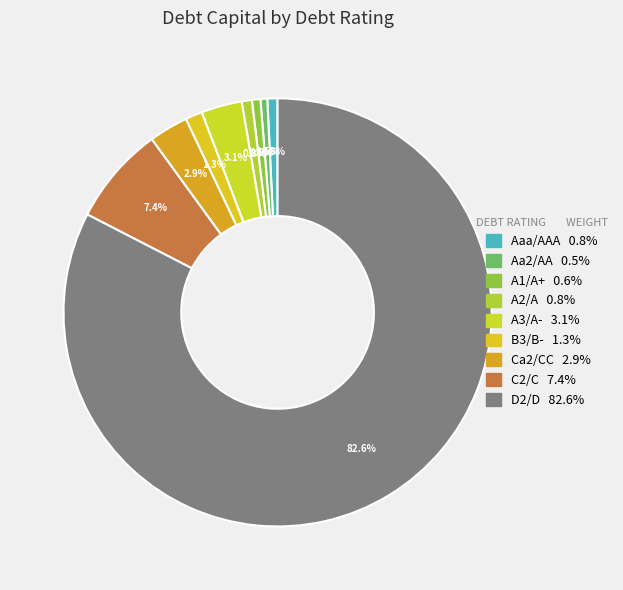

Count the number of slices in the pie.

9